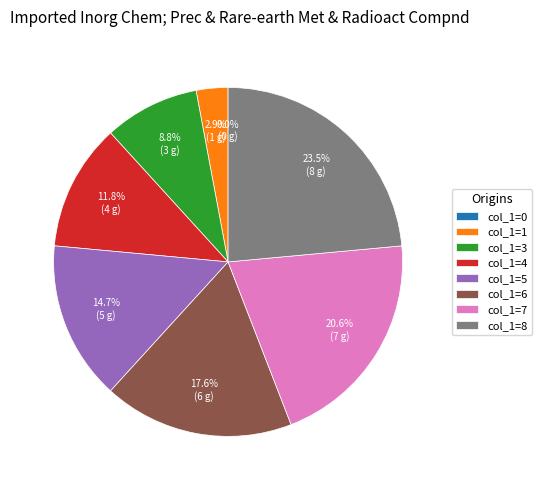

Which category has the biggest portion of the pie?

8